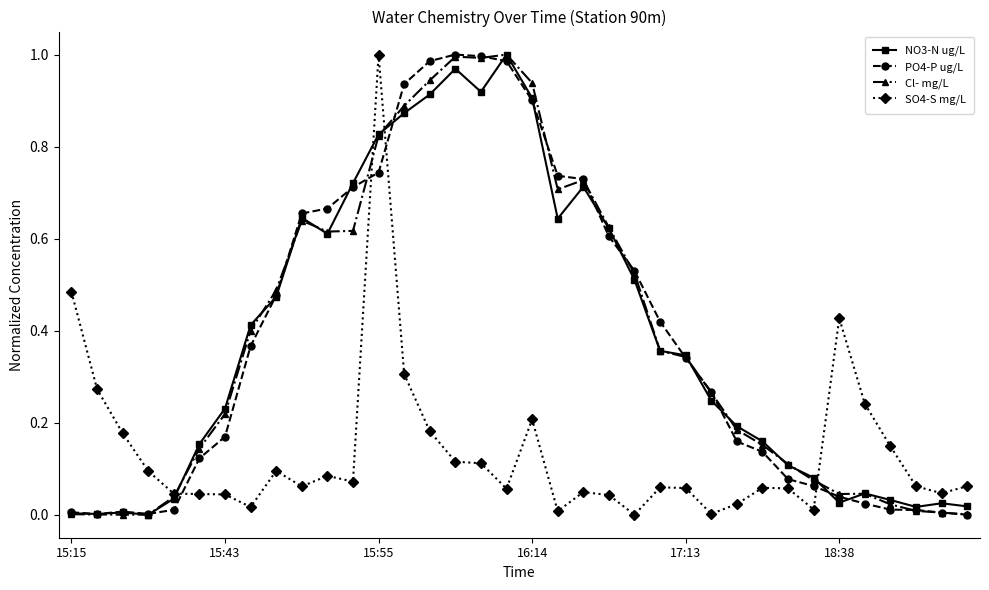

True or false: PO4-P ug/L has more than 1 points higher than both neighbors.

True